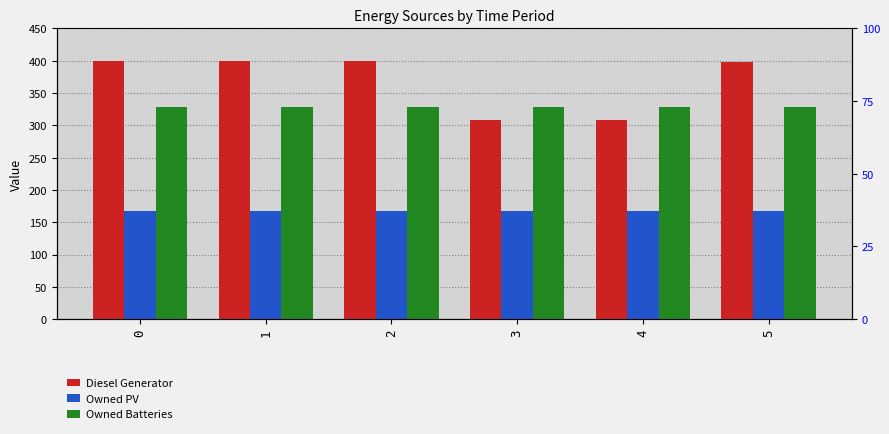

What is the difference between the highest and lowest values at 5?

230